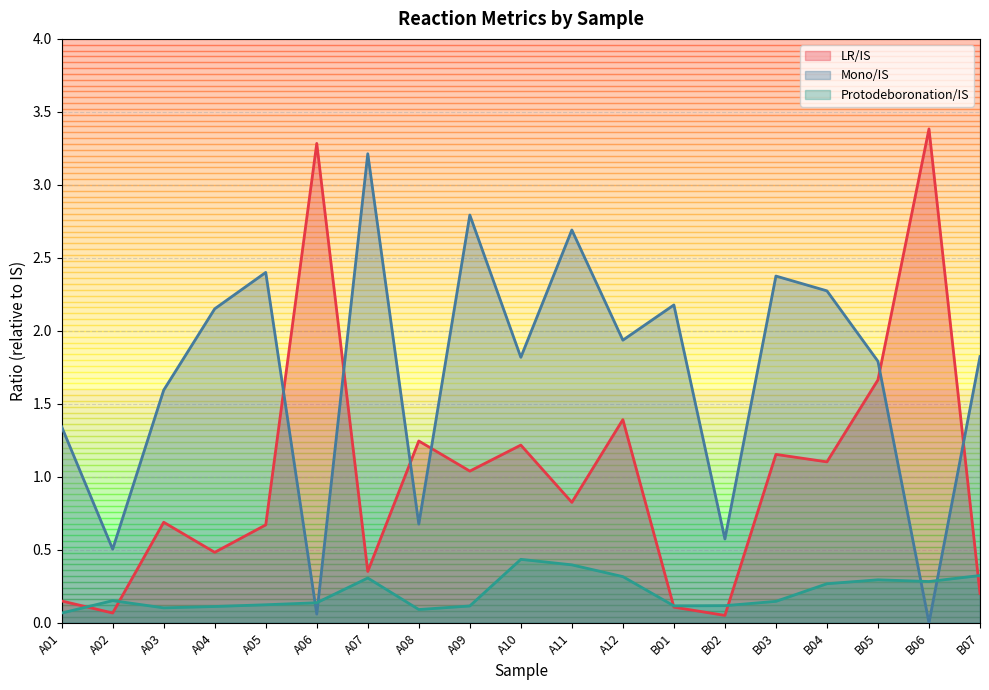

How many lines are shown in the chart?

3